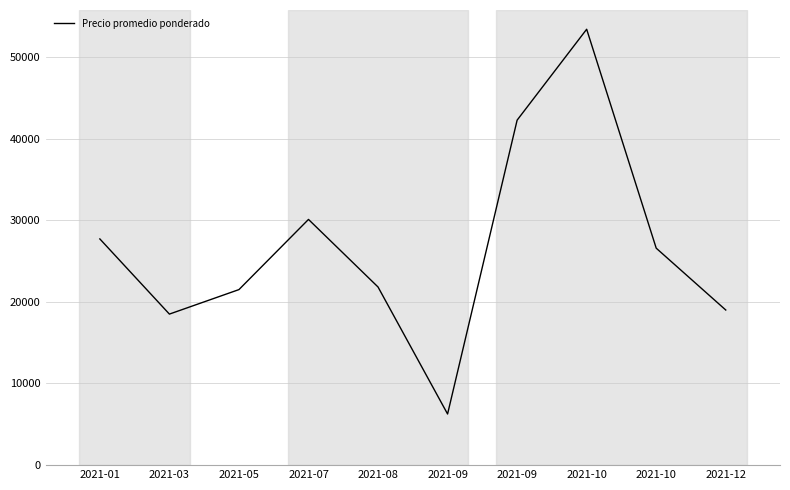

What is the difference between the maximum and second lowest values?

34889.0